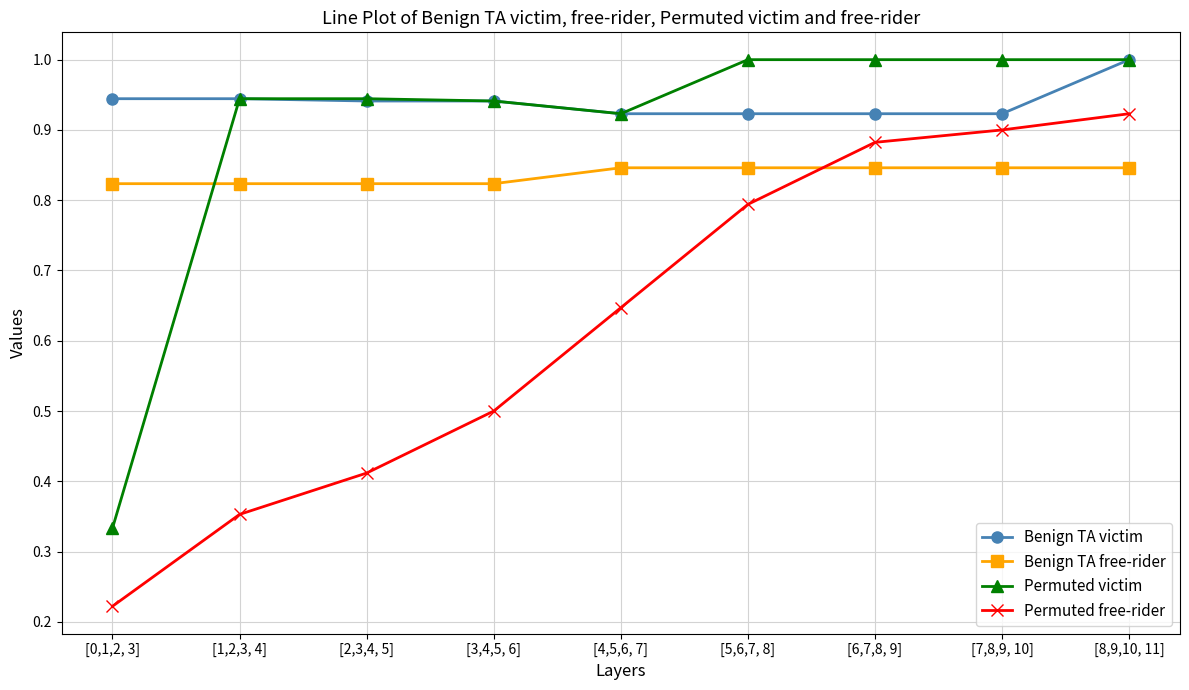

Where is Permuted victim nearest to the value 0?

[0,1,2, 3]